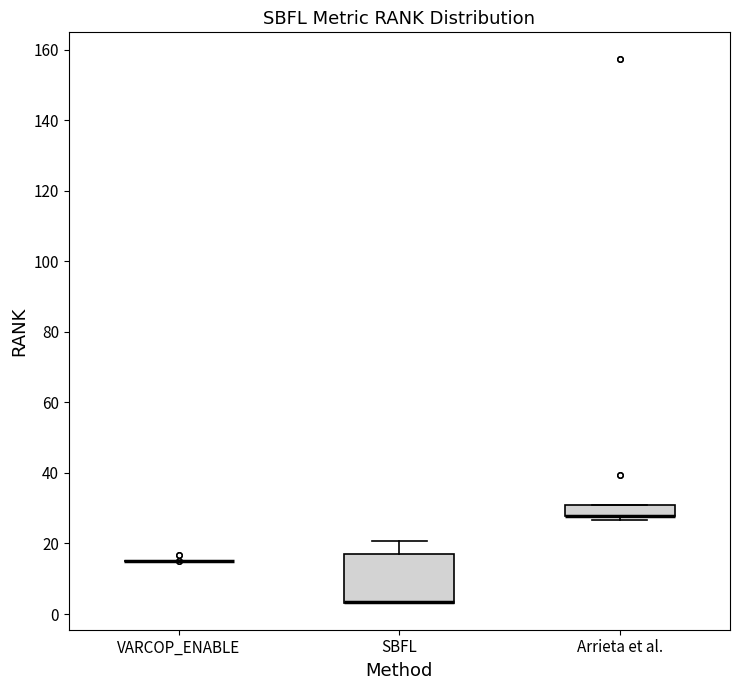

Which box is the tallest, from its lower edge to its upper edge?

SBFL